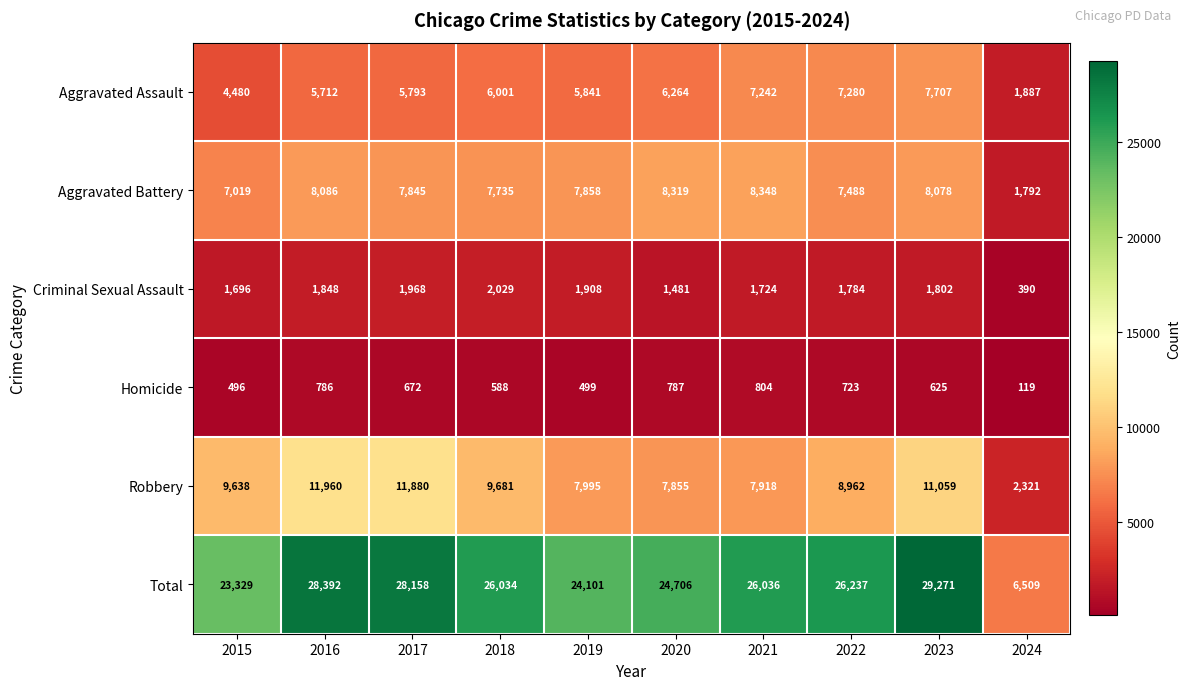

At which category is the sum across all series the highest?

2023